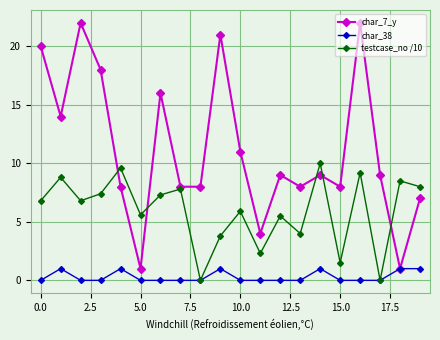

Which series has the largest total across all categories?

char_7_y